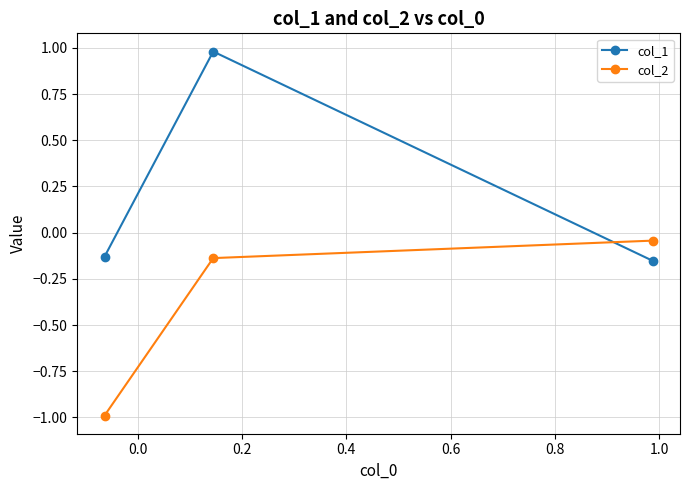

What is the difference between the maximum and minimum values in the col_1 series?

1.1